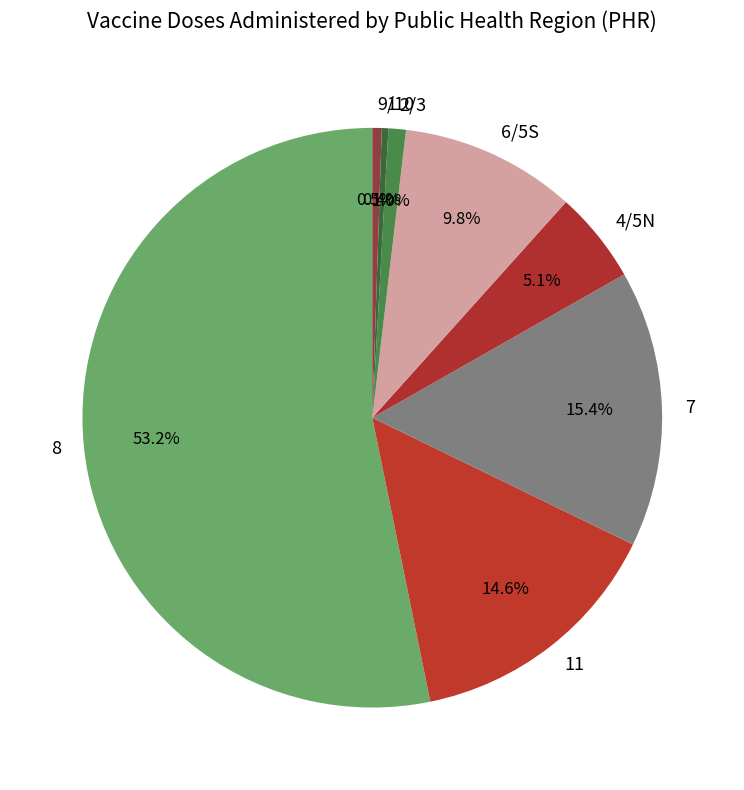

Which category has the biggest portion of the pie?

8